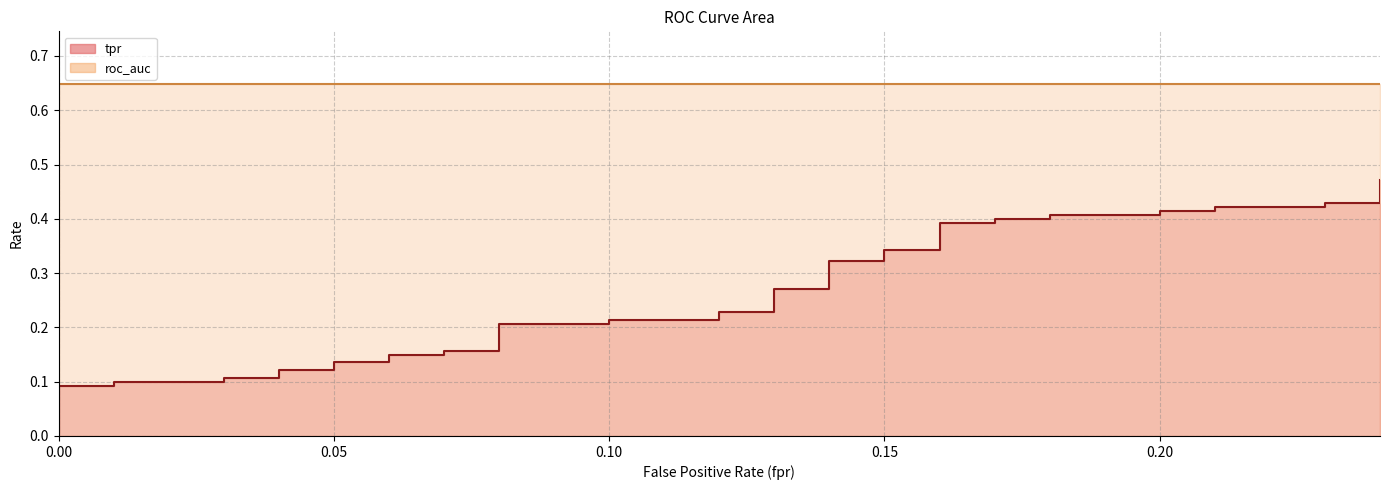

Read the fpr value at 39.

0.2